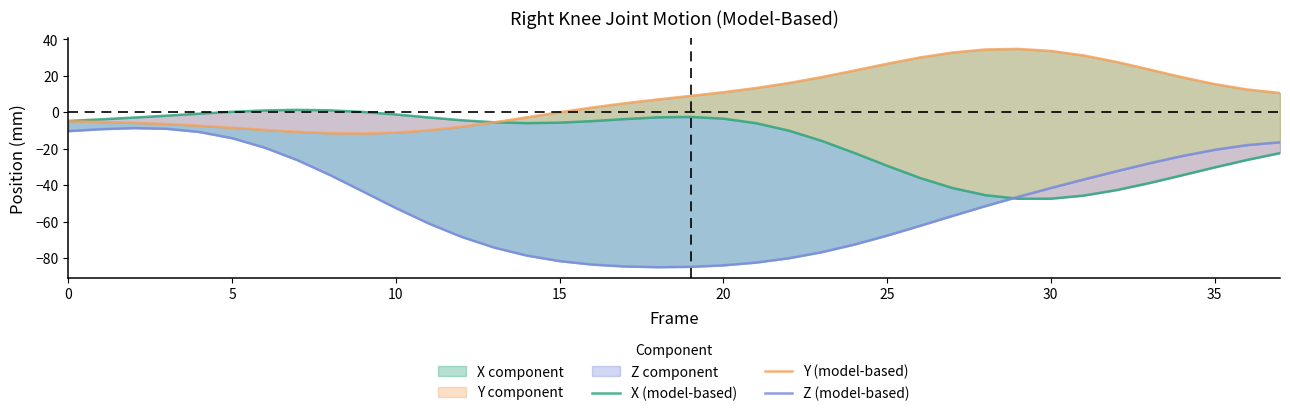

What is the value of the X (model-based) point at the 6th from the left?

0.3